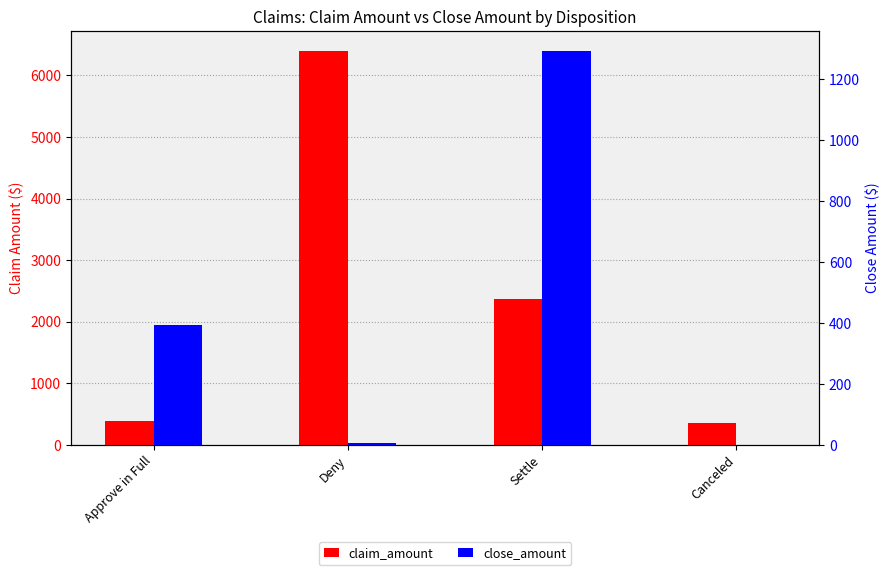

Which series has the widest spread of values?

claim_amount